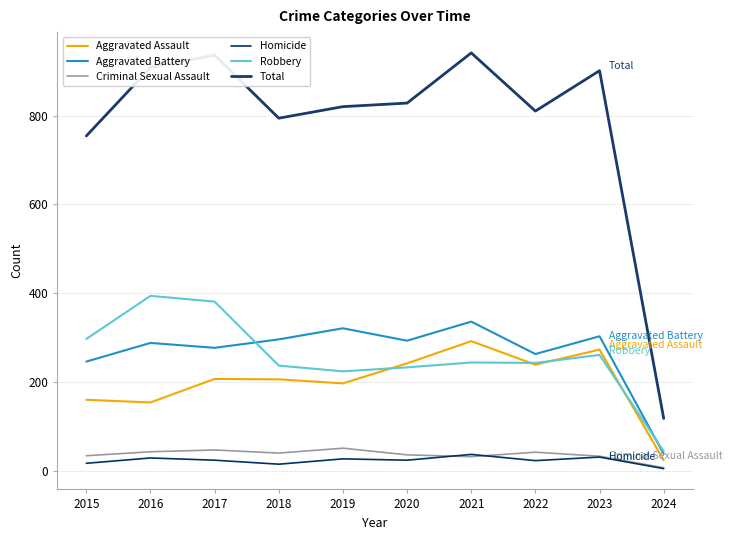

Which series has the largest total across all categories?

Total